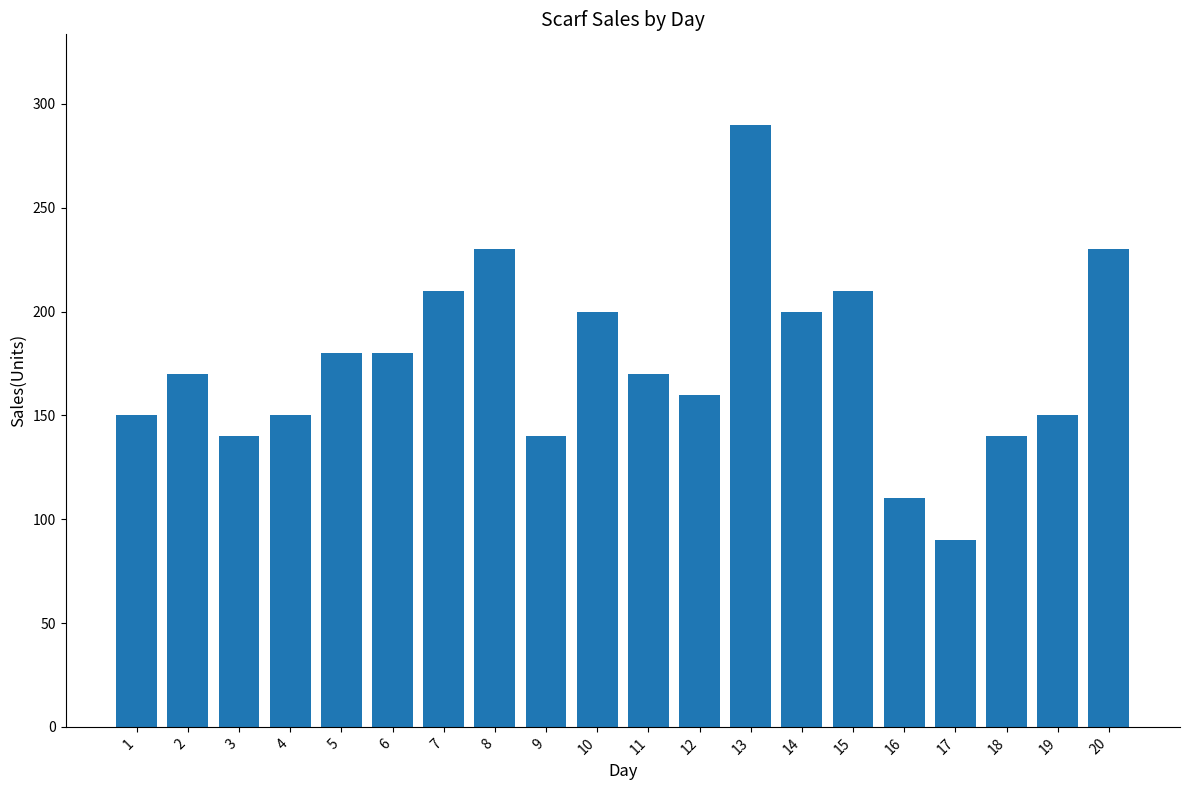

Between 19 and 9, which is larger?

19